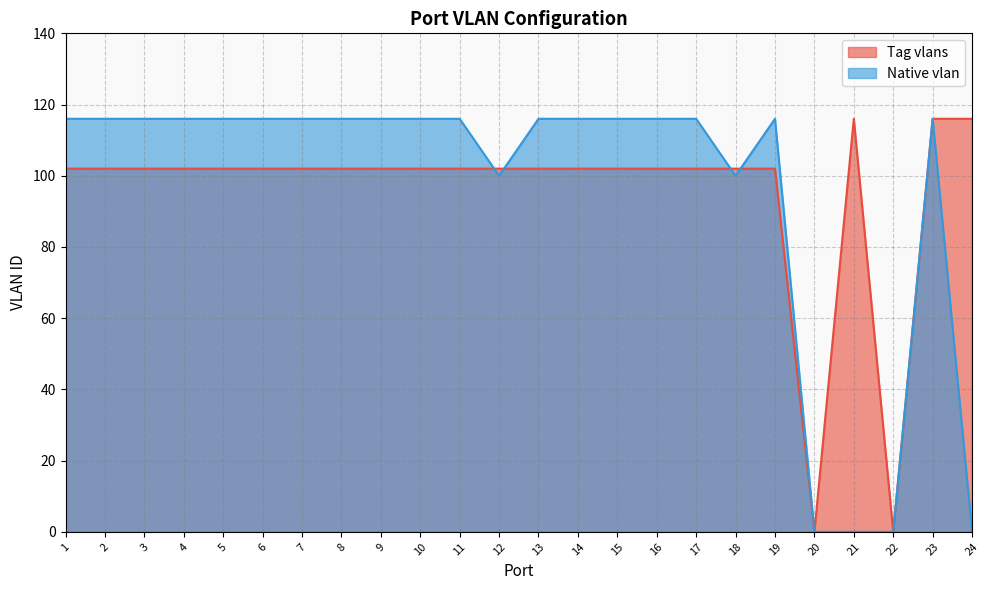

How many times do Tag vlans and Native vlan cross each other?

4